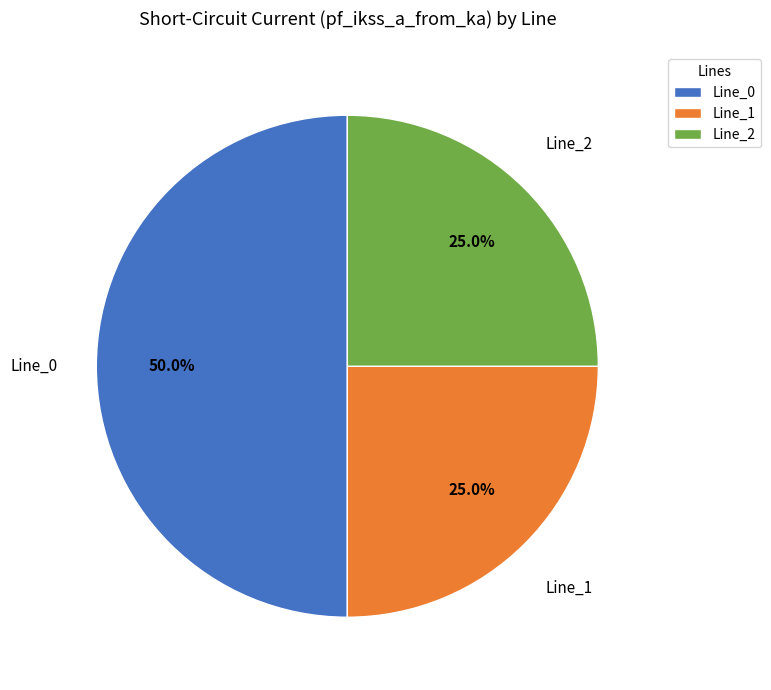

Which has a higher value, Line_1 or Line_0?

Line_0